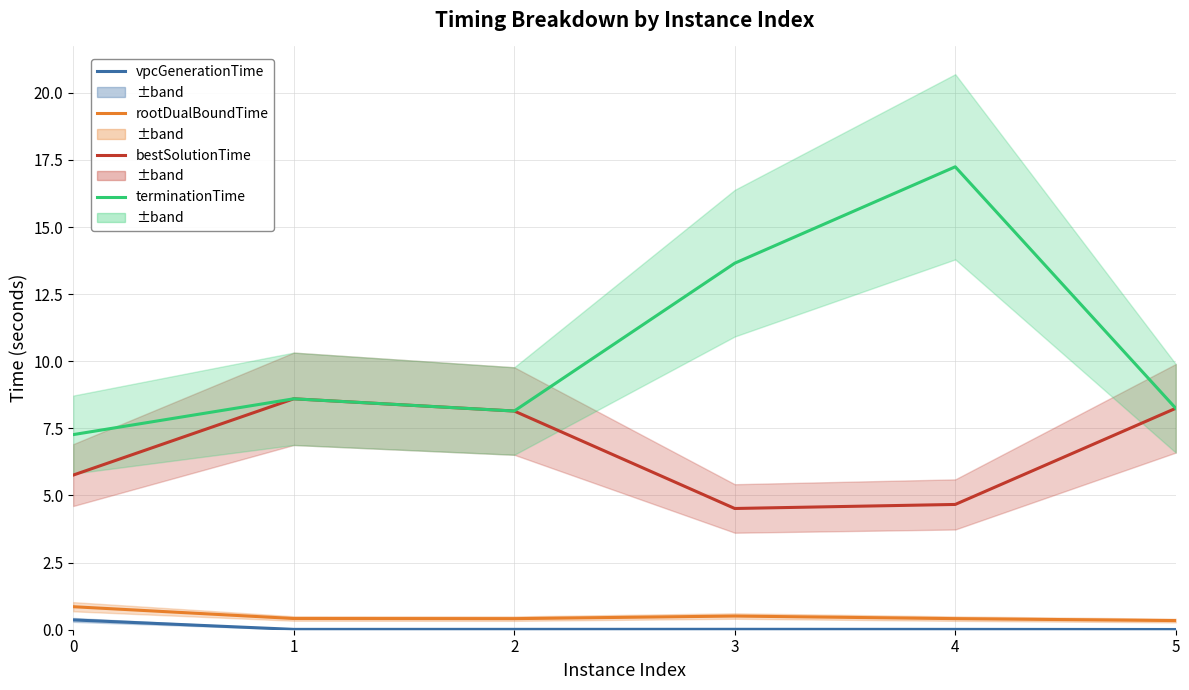

True or false: terminationTime and rootDualBoundTime intersect in this chart.

False